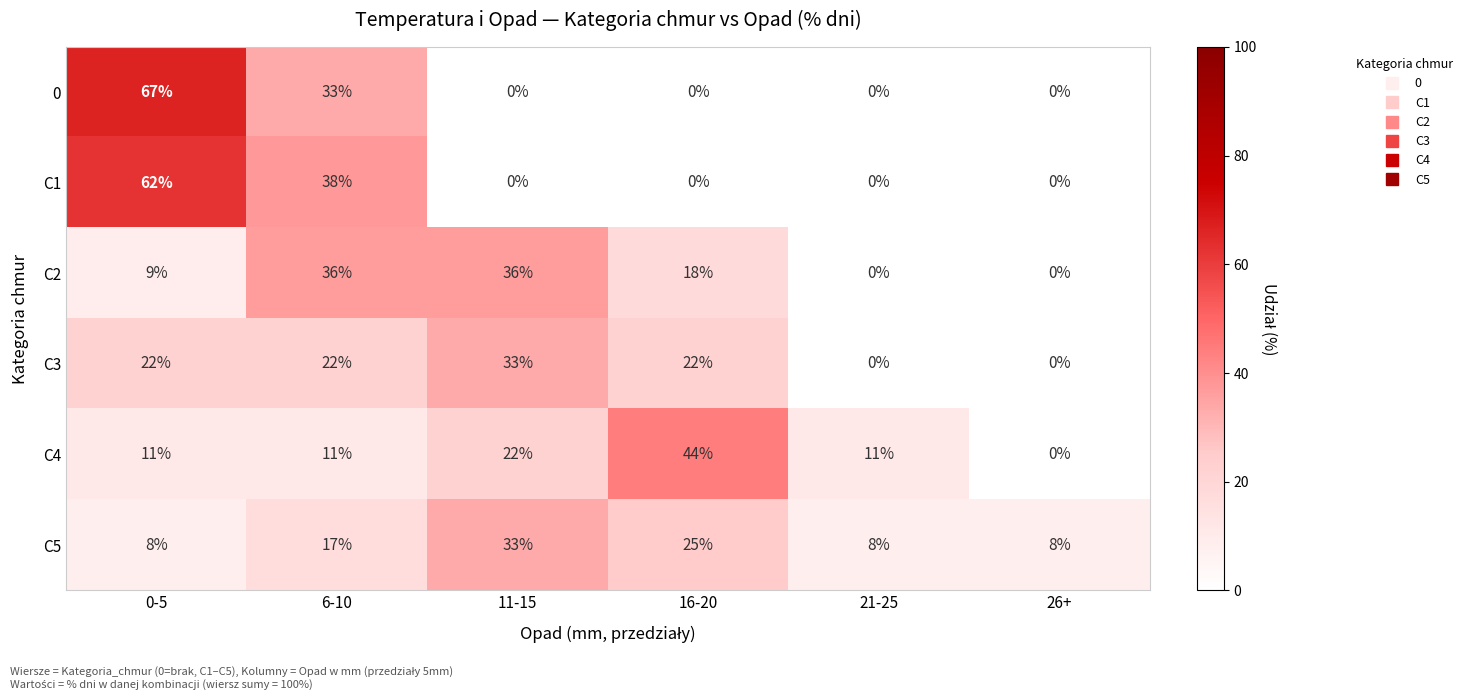

How many C1 values are between 0 and 38?

5